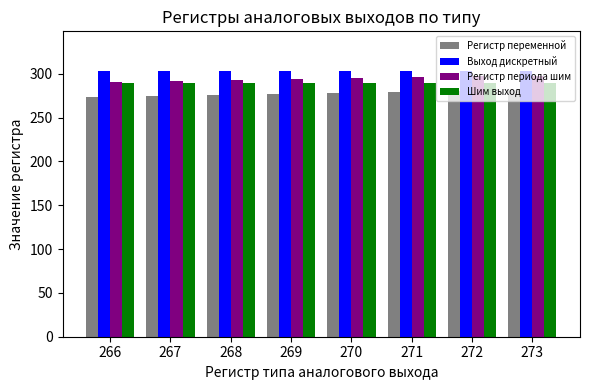

What is the difference between the Регистр периода шим values at 273 and 266?

7